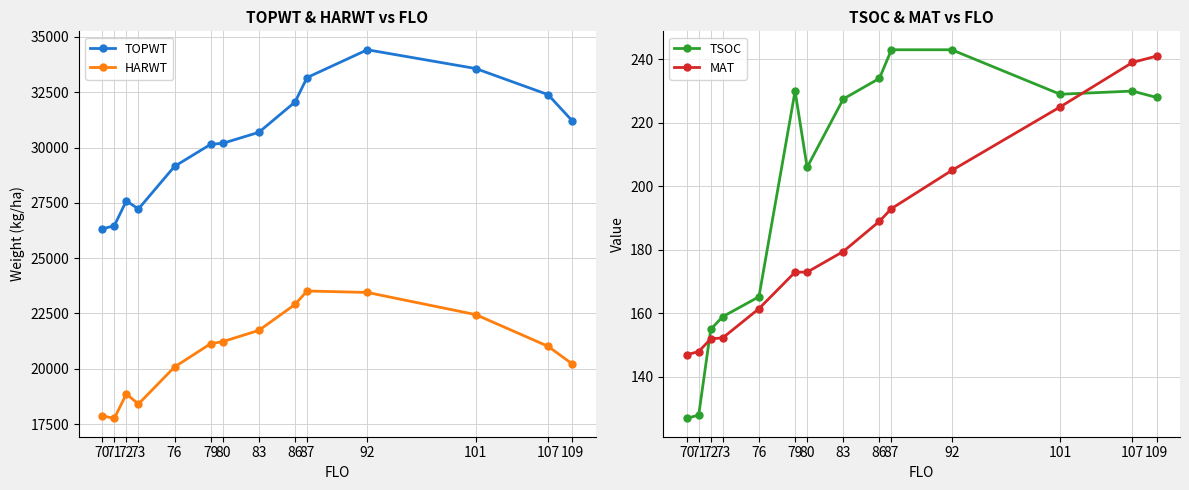

The HARWT series shows 32161.0 at 73. True or false?

False